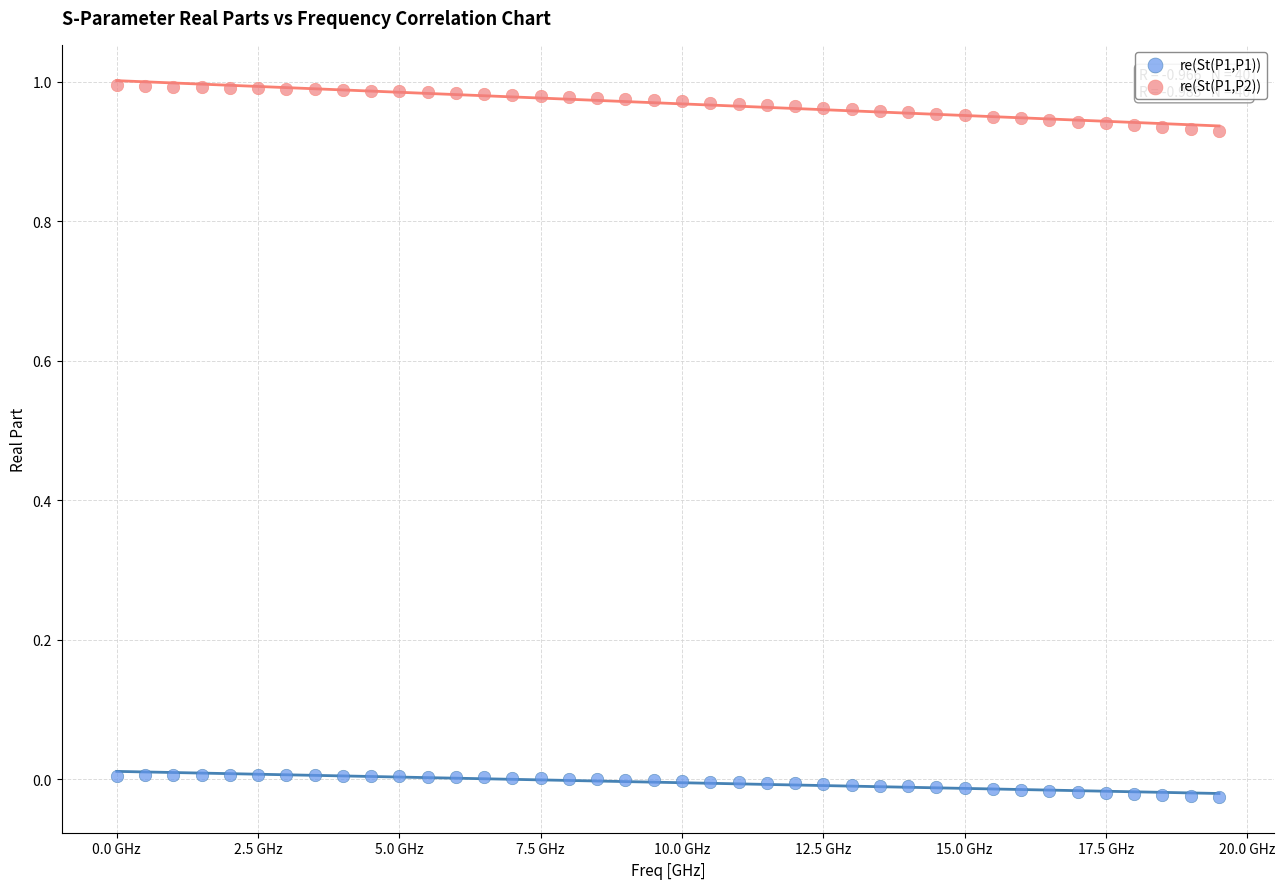

Which series contains the highest Y value?

re(St(P1,P2))